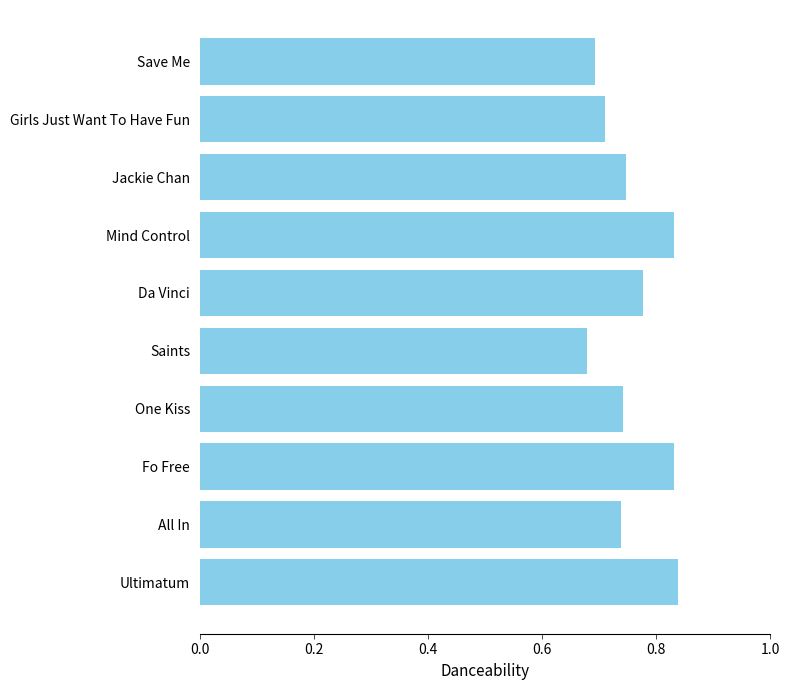

What is the difference between the second highest and minimum values?

0.2